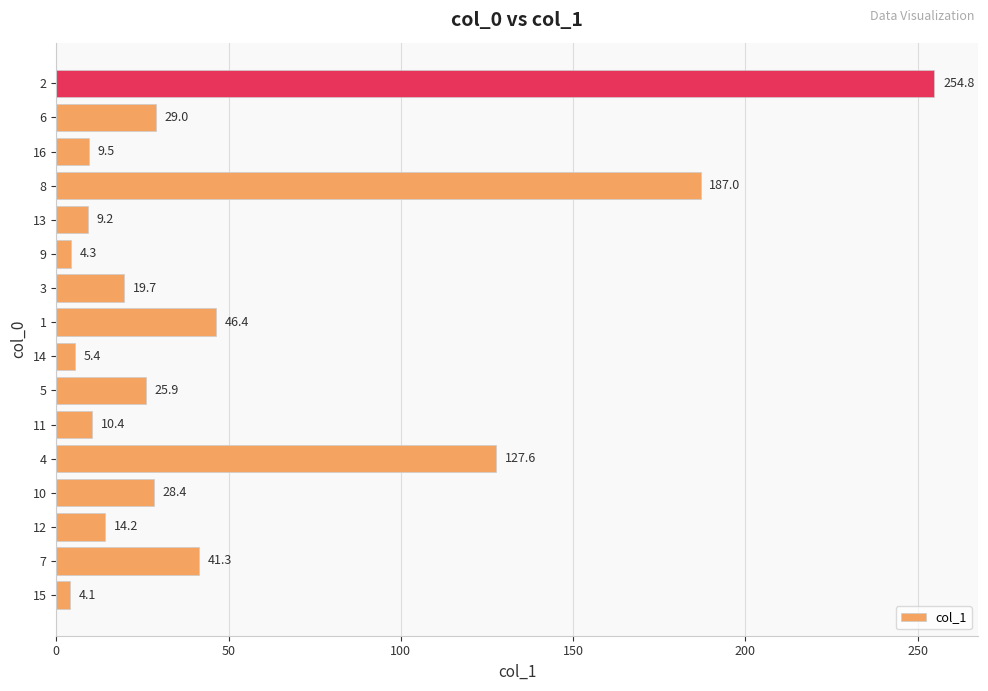

The value at 6 is 49.2. True or false?

False